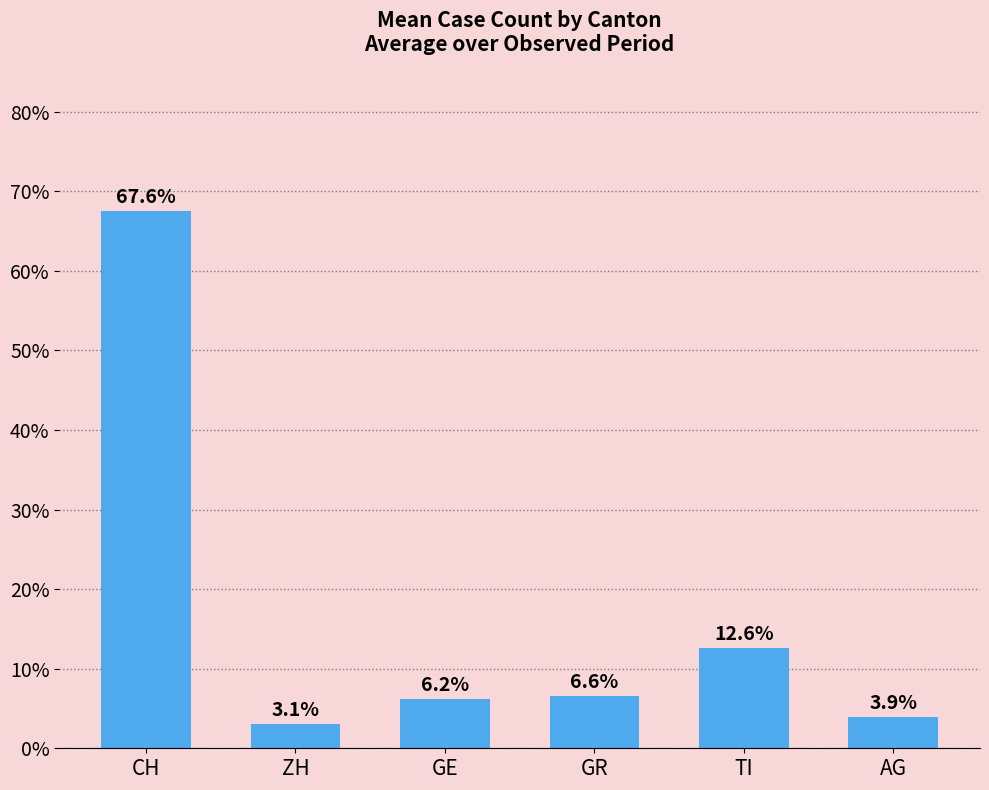

Does the chart contain any negative values?

No